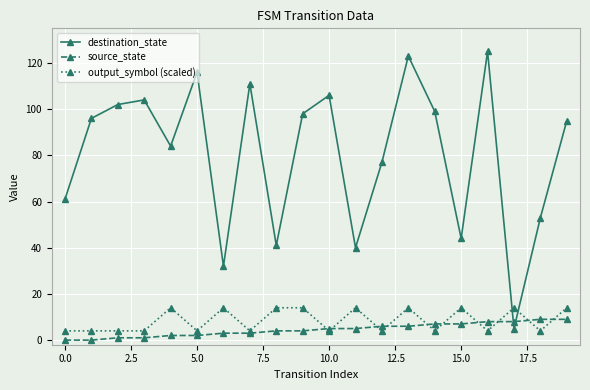

How many intersections are there between destination_state and output_symbol (scaled)?

2